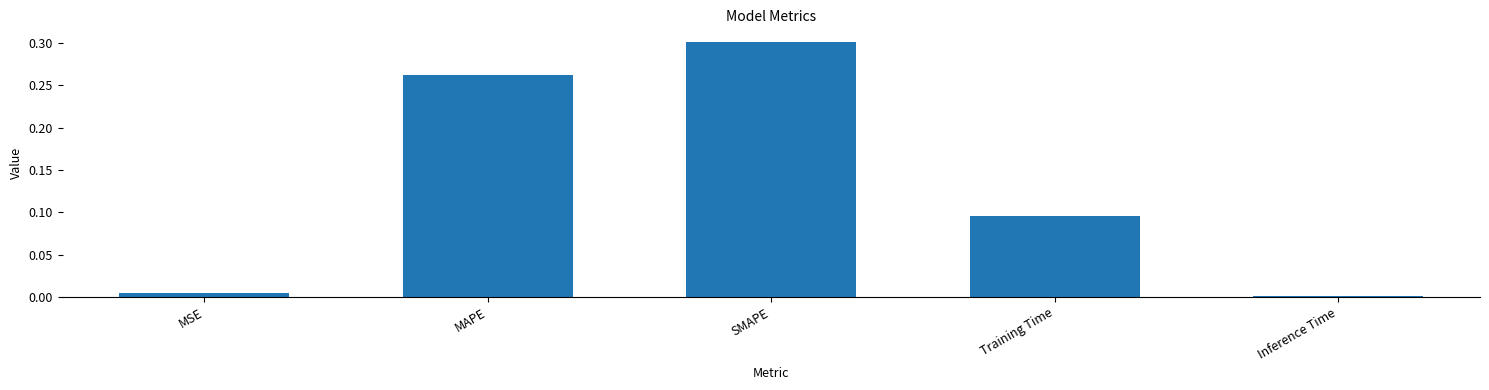

Which category has the highest value across all series?

SMAPE